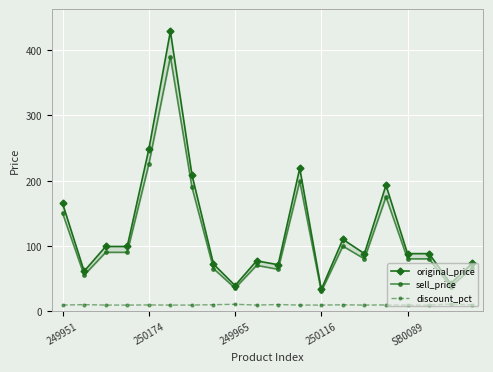

The discount_pct series shows 9.3 at 250174. True or false?

True